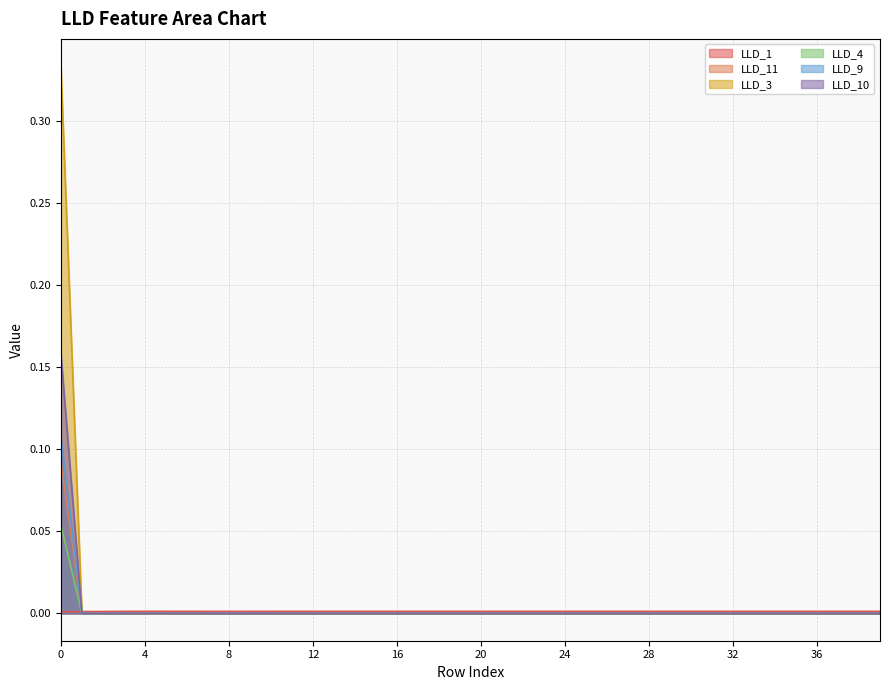

At which label does LLD_10 reach its minimum?

1